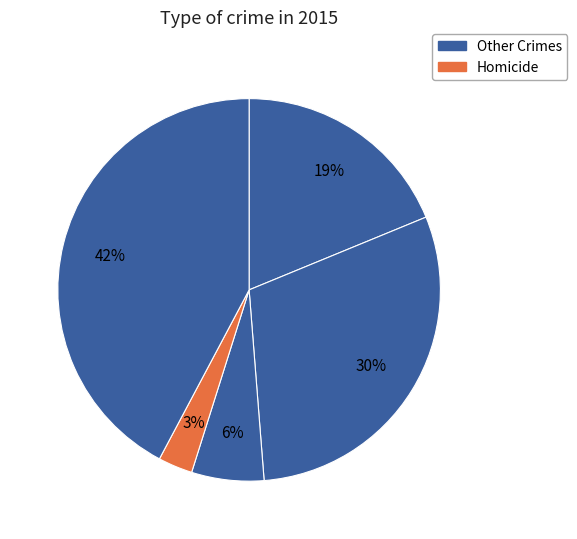

How many slices are in this pie chart?

5